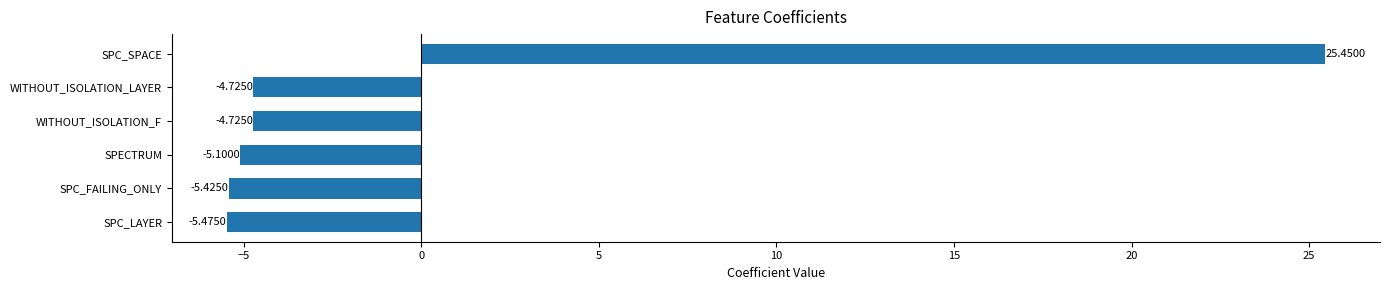

What is the minimum value shown in the chart?

-5.5